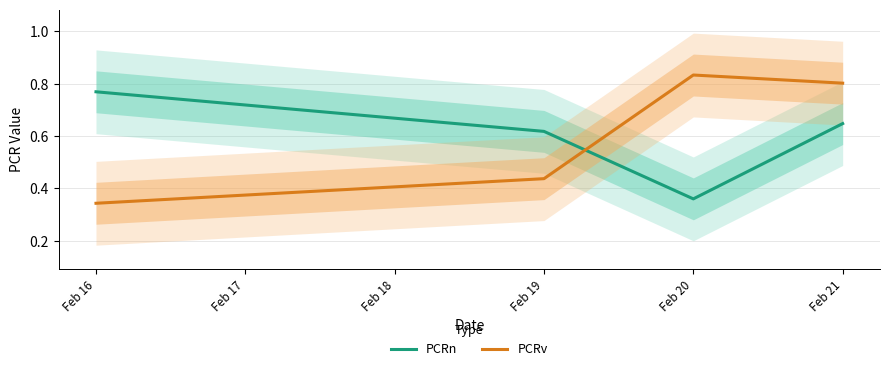

The value of PCRv at Feb 20 is 1.3. True or false?

False